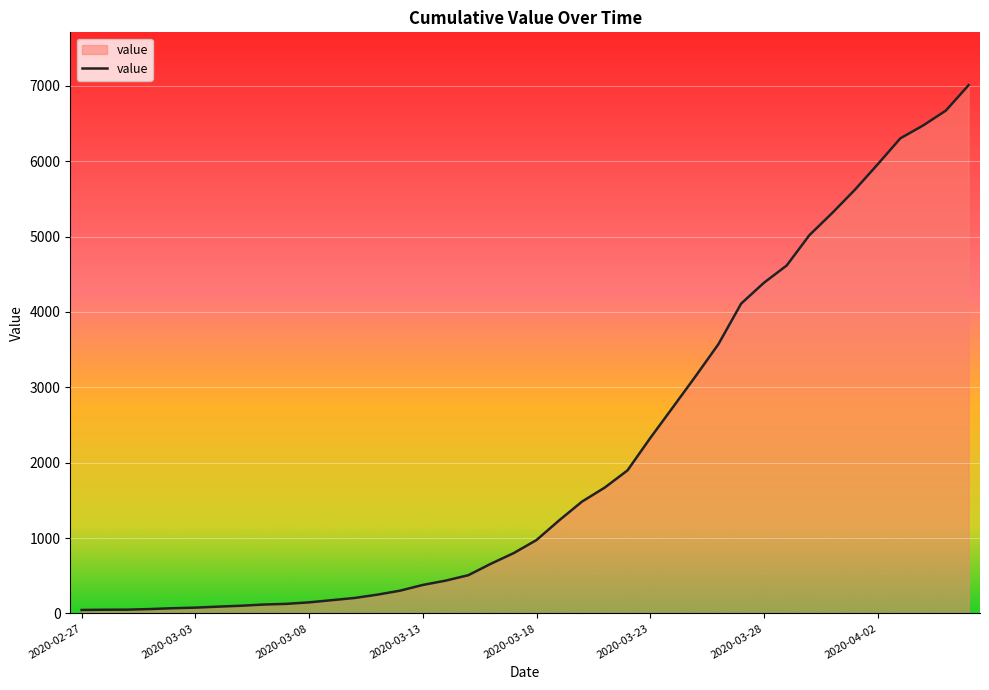

What is the greatest value displayed?

7010